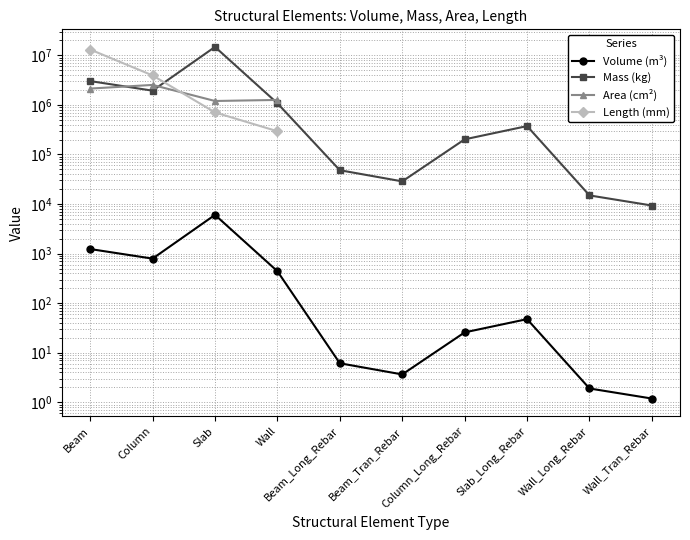

The Volume (m³) series shows 4.1 at Beam_Long_Rebar. True or false?

False